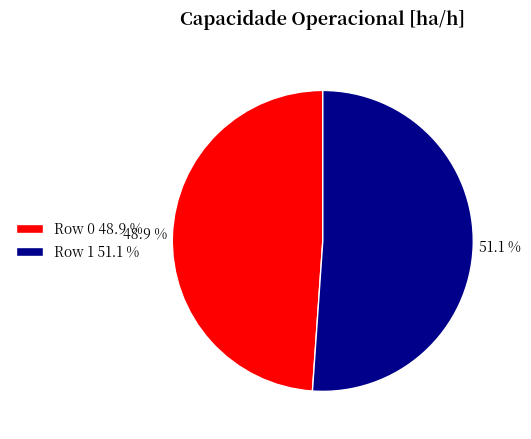

Is there any slice that represents more than half of the pie?

Yes